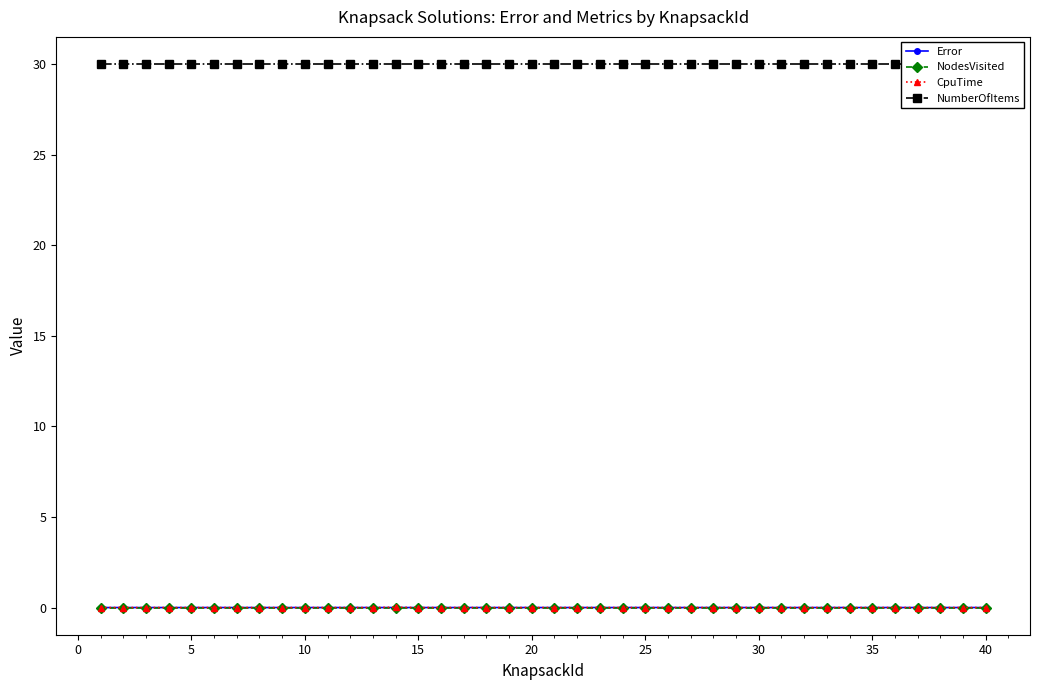

True or false: Error and NodesVisited cross at least once.

False